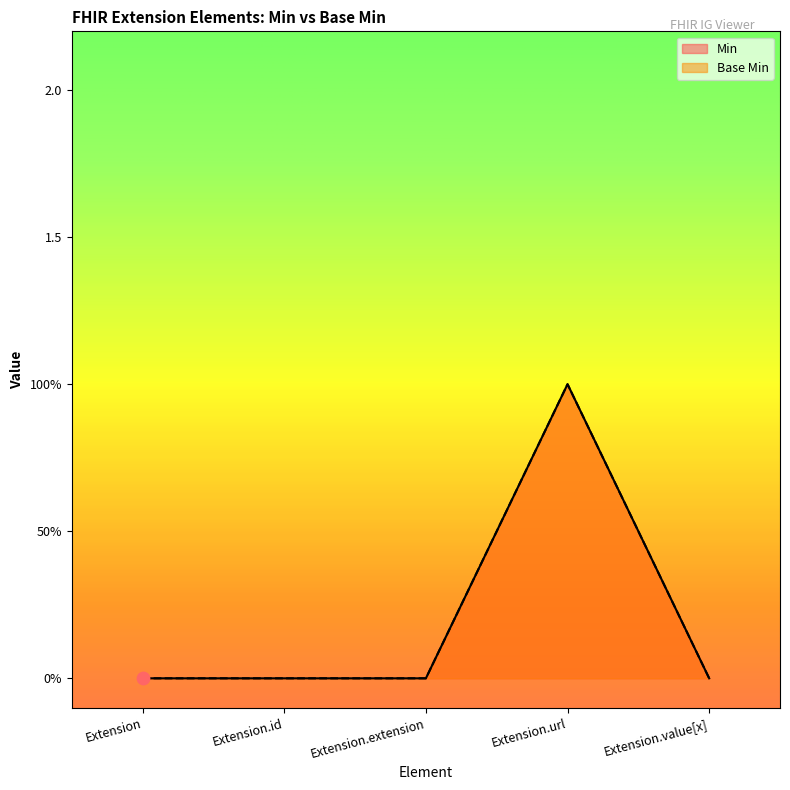

Which series contains the highest Y value?

Min